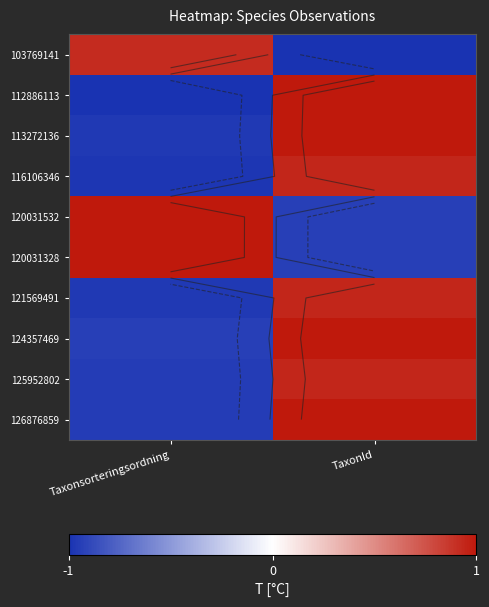

The 103769141 series shows -1.0 at TaxonId. True or false?

True